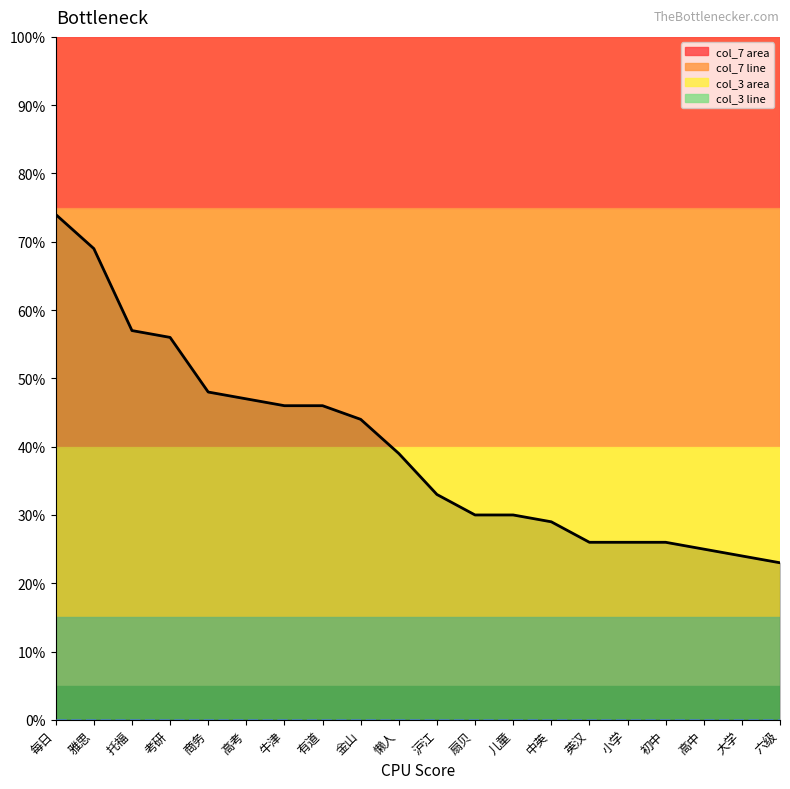

What is the greatest value displayed?

74